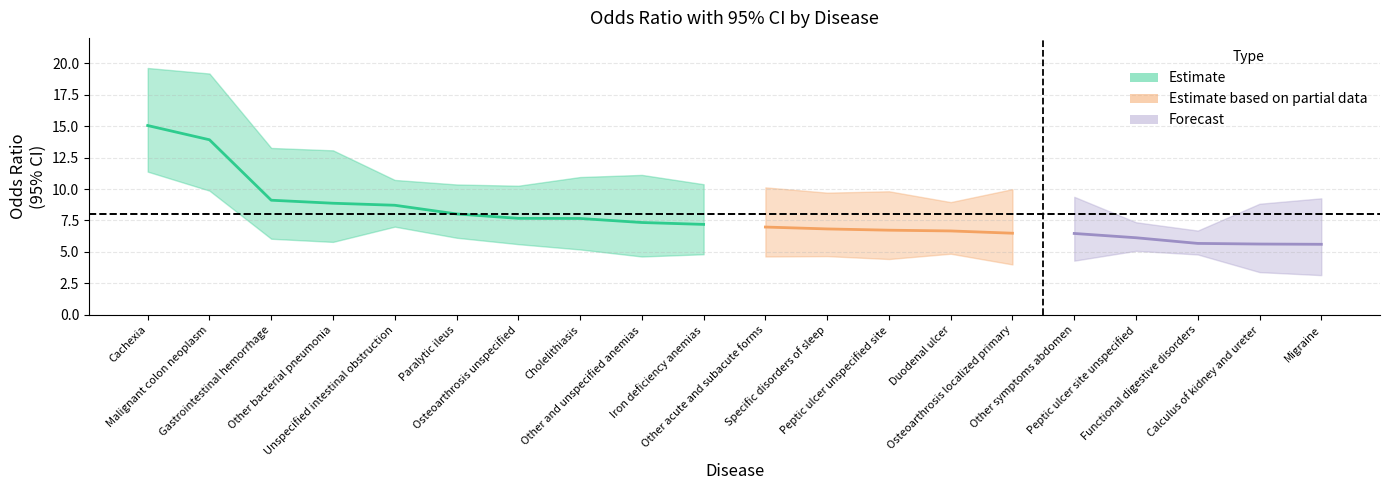

The ci_lower series shows 7.8 at 12. True or false?

False